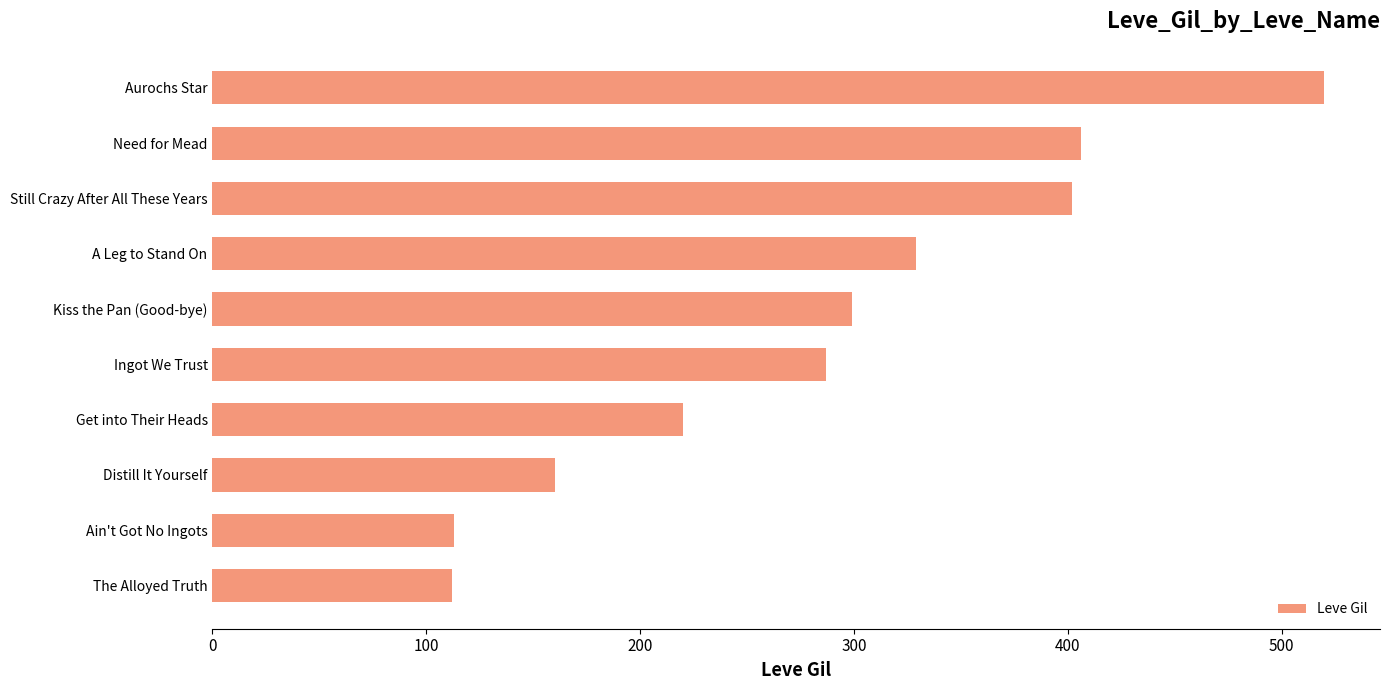

Count the number of categories in the chart.

10